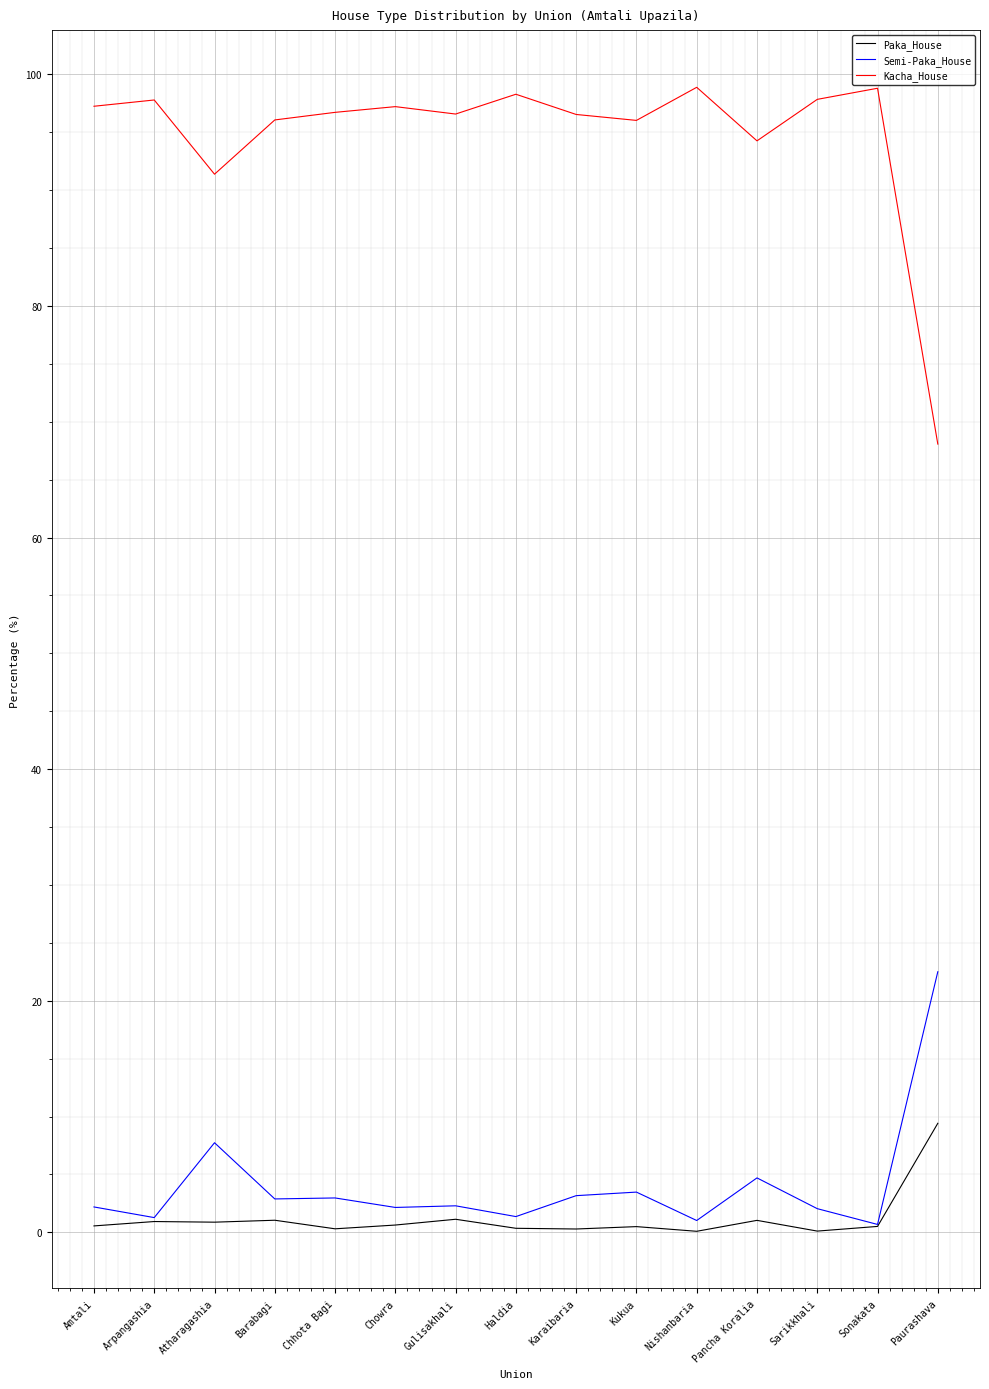

At how many categories does at least one series exceed 40?

15